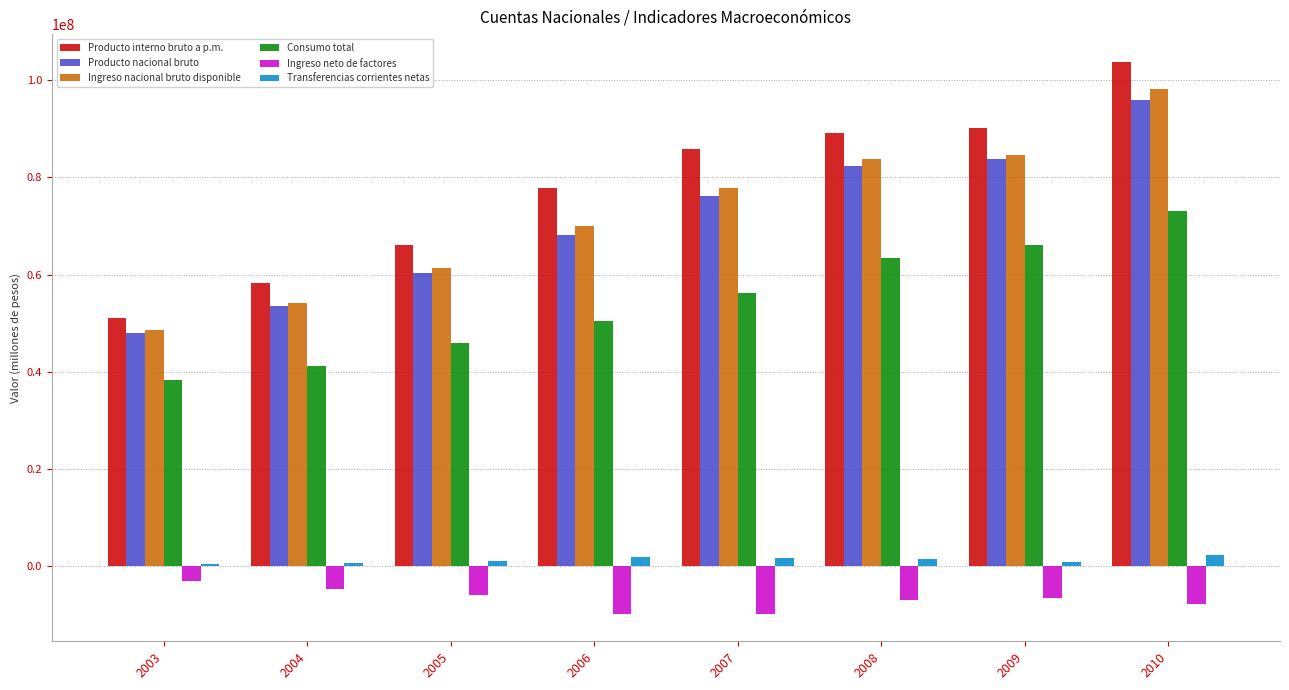

Rank the categories by Consumo total value from lowest to highest.

2003, 2004, 2005, 2006, 2007, 2008, 2009, 2010